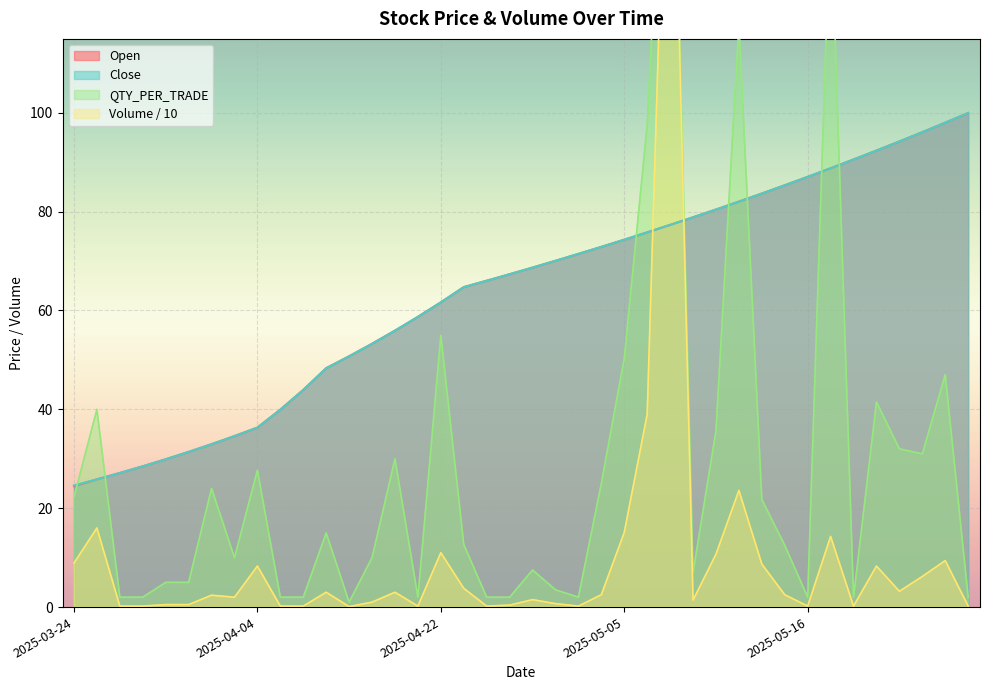

What is the sum of the Open values at 2025-04-30 and 2025-04-04?

107.8